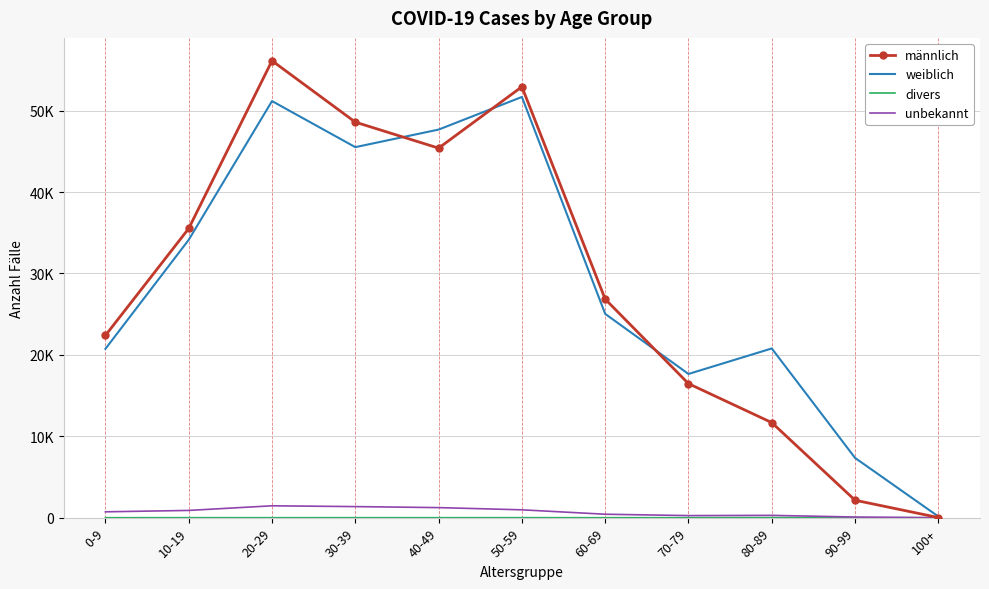

What is the spread (max minus min) of values at 70-79?

17655